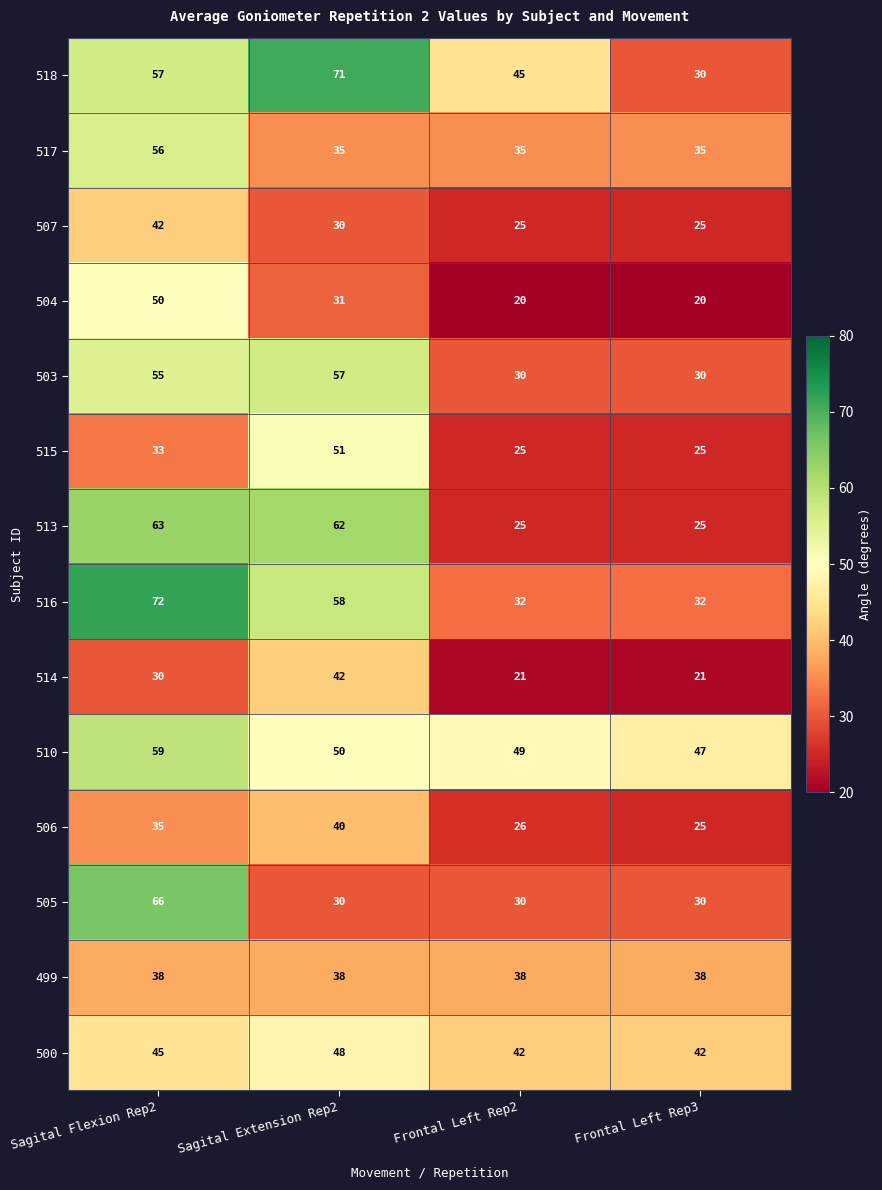

What is the lowest value of the 514 series?

21